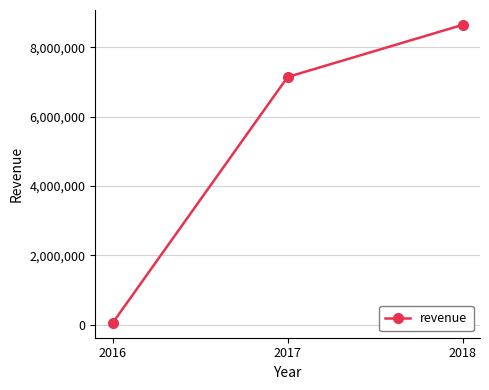

List the labels in order of value, smallest first.

2016, 2017, 2018